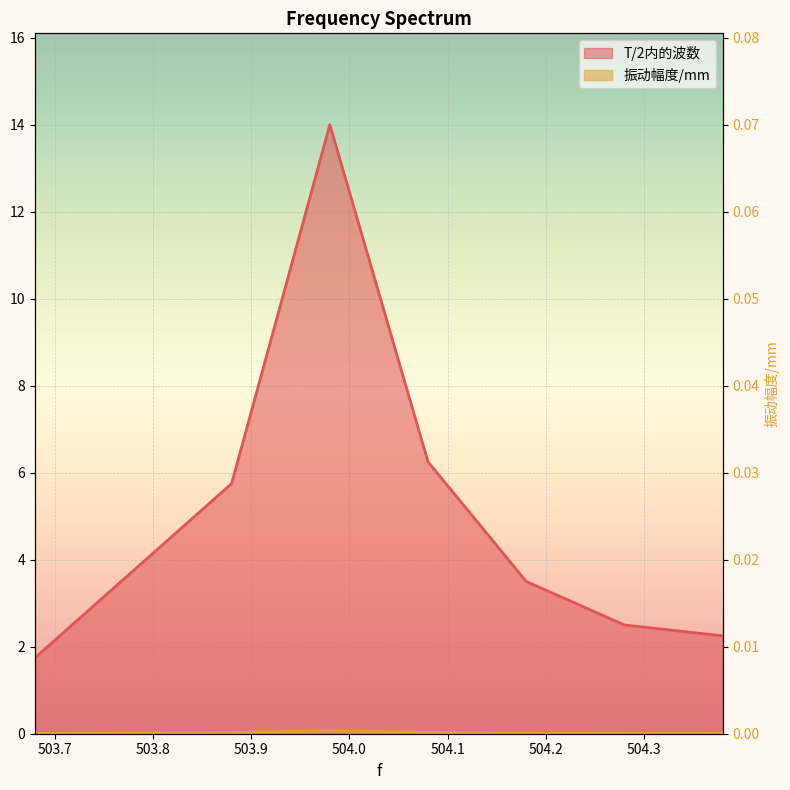

What is the difference between the maximum and minimum values in the T/2内的波数 series?

12.2